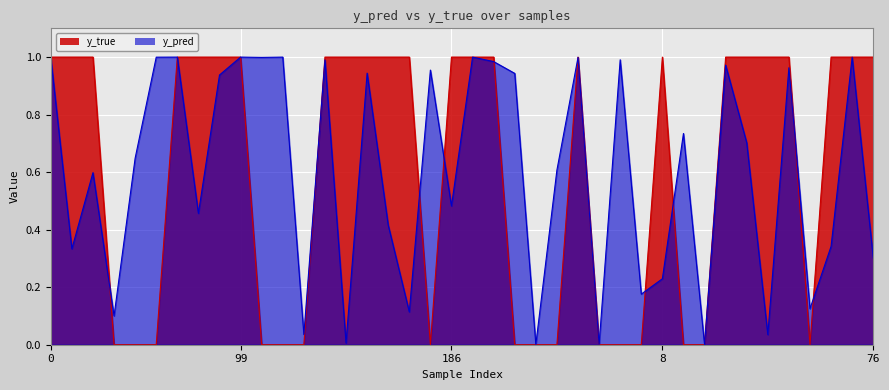

Is the value of y_true at 154 greater than the value of y_pred at 135?

Yes